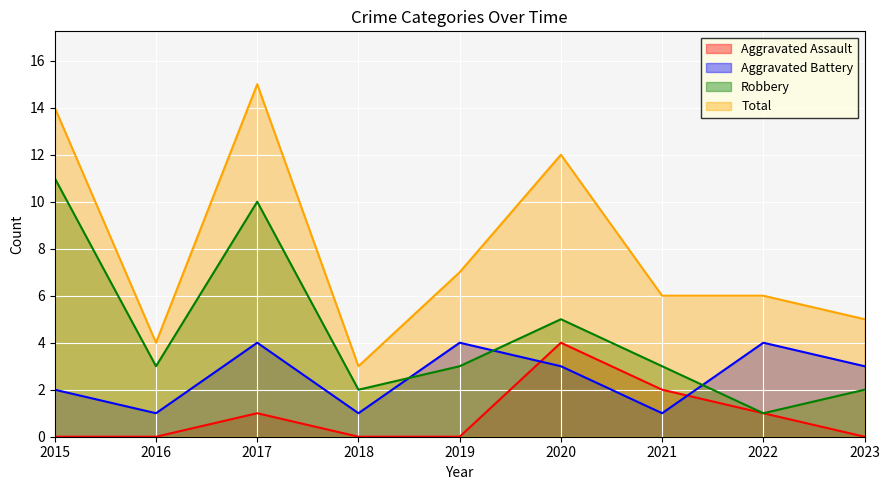

Which series has the largest total across all categories?

Total